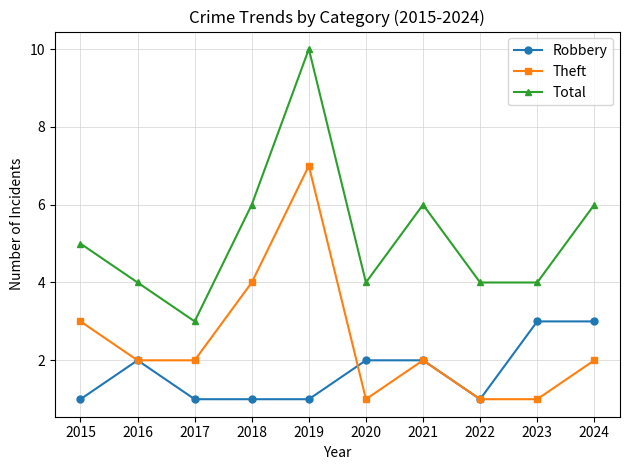

At 2015, list the series in order from largest to smallest.

Total, Theft, Robbery